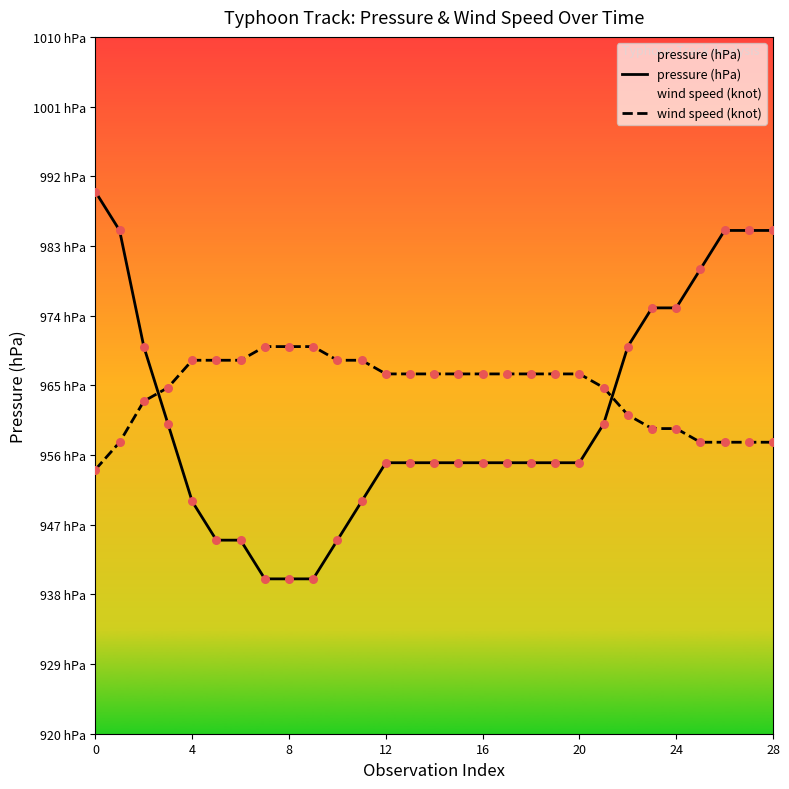

Which series has the widest spread of Y values?

pressure (hPa)